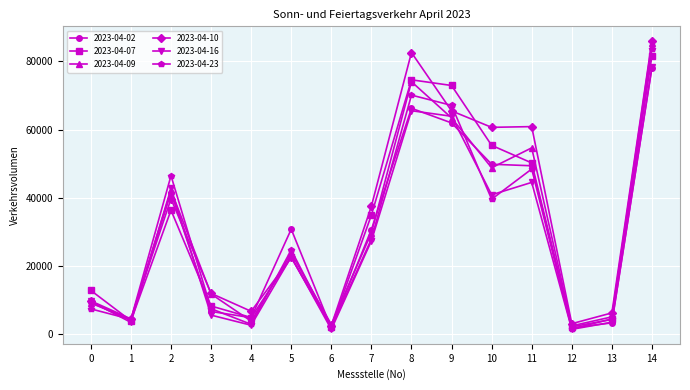

Which category has the highest value in the 2023-04-16 series?

14